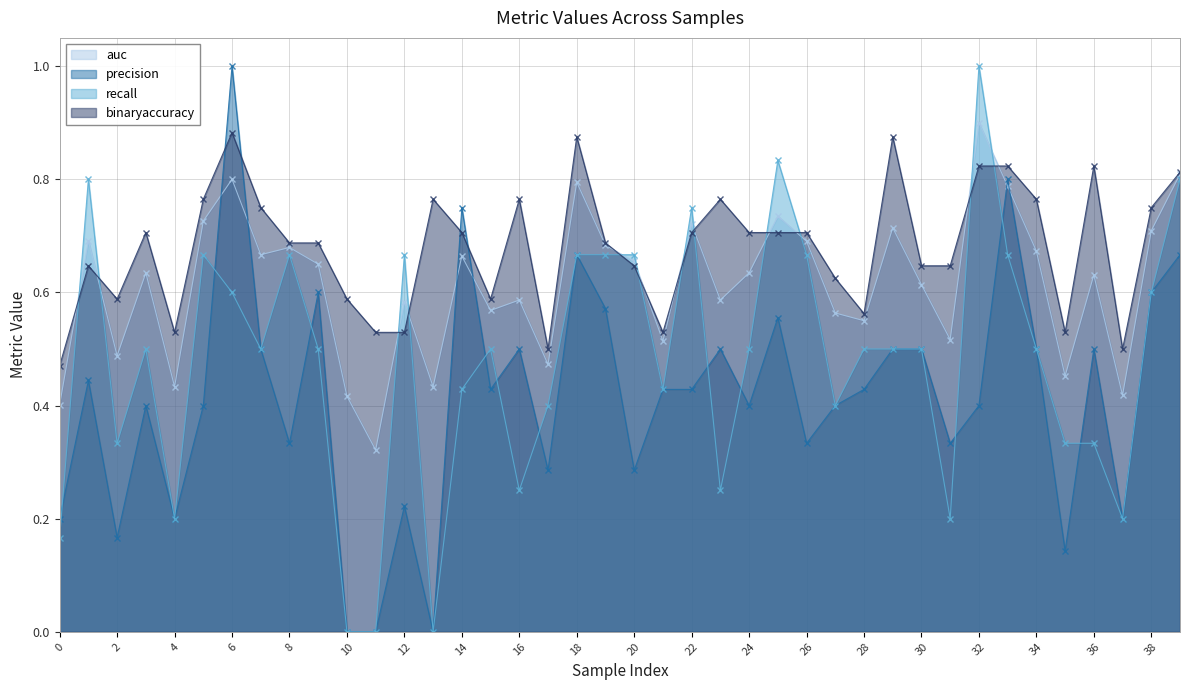

True or false: precision has more than 0 interior local peaks.

True